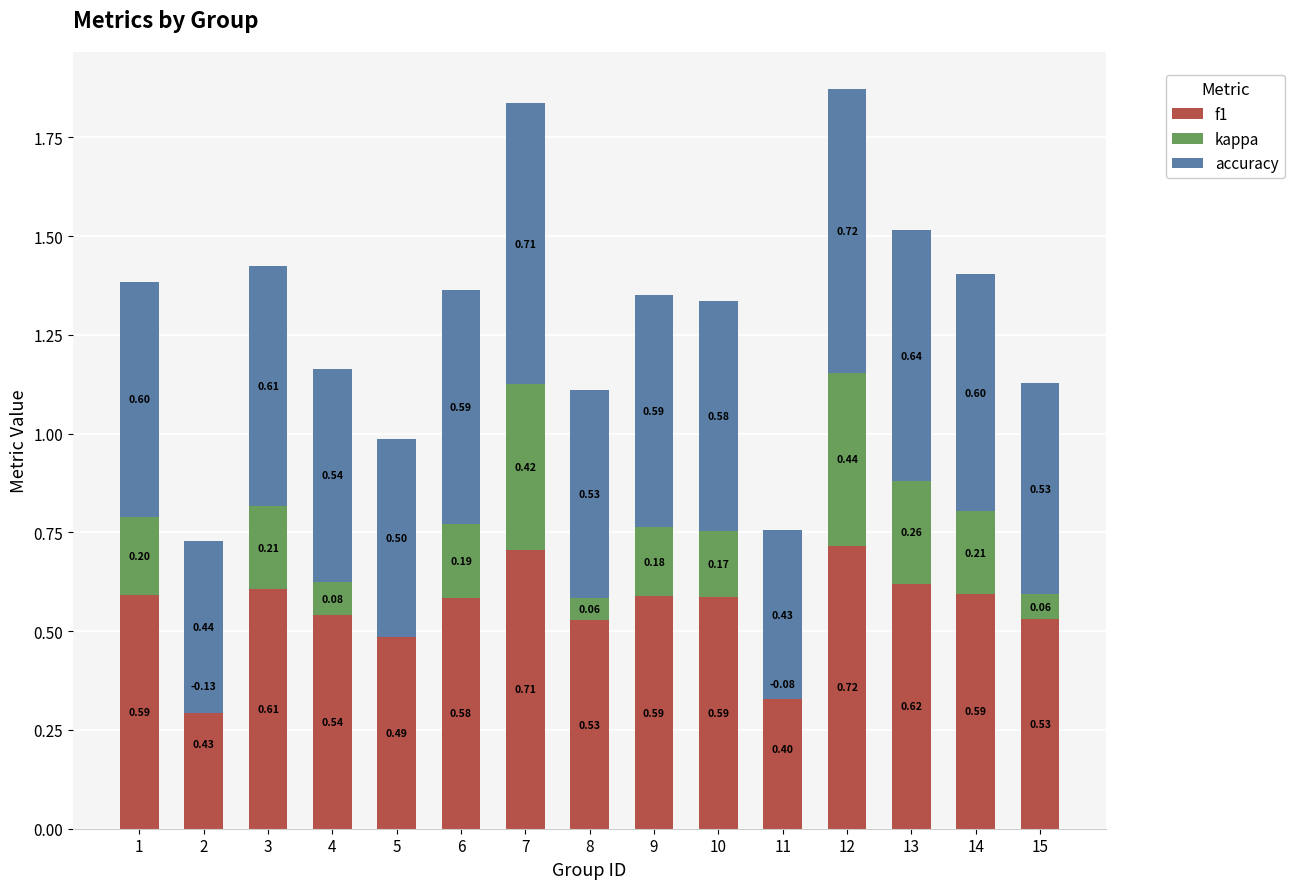

Which series has the widest spread of values?

kappa